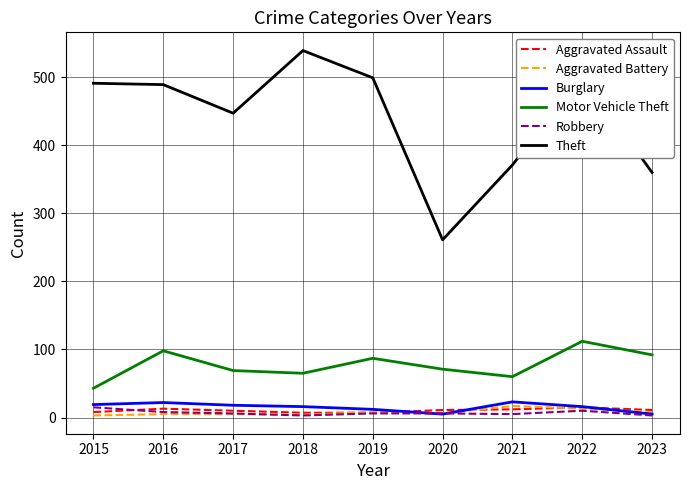

True or false: Robbery and Theft intersect in this chart.

False